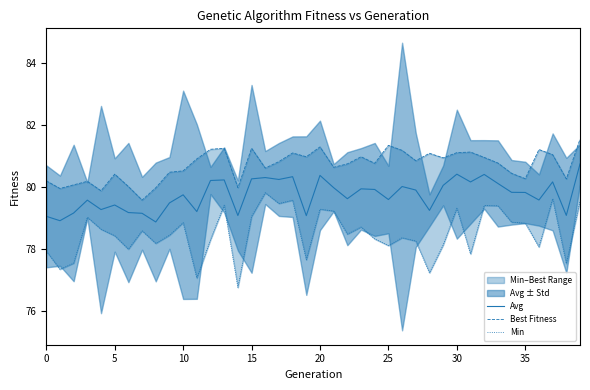

True or false: Avg has a value of 79.6 at 25.

True